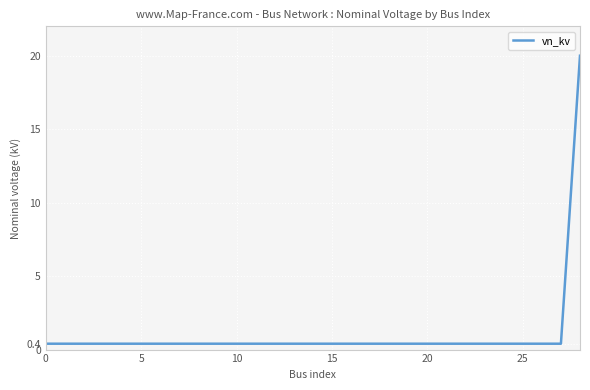

What is the maximum value shown in the chart?

20.0